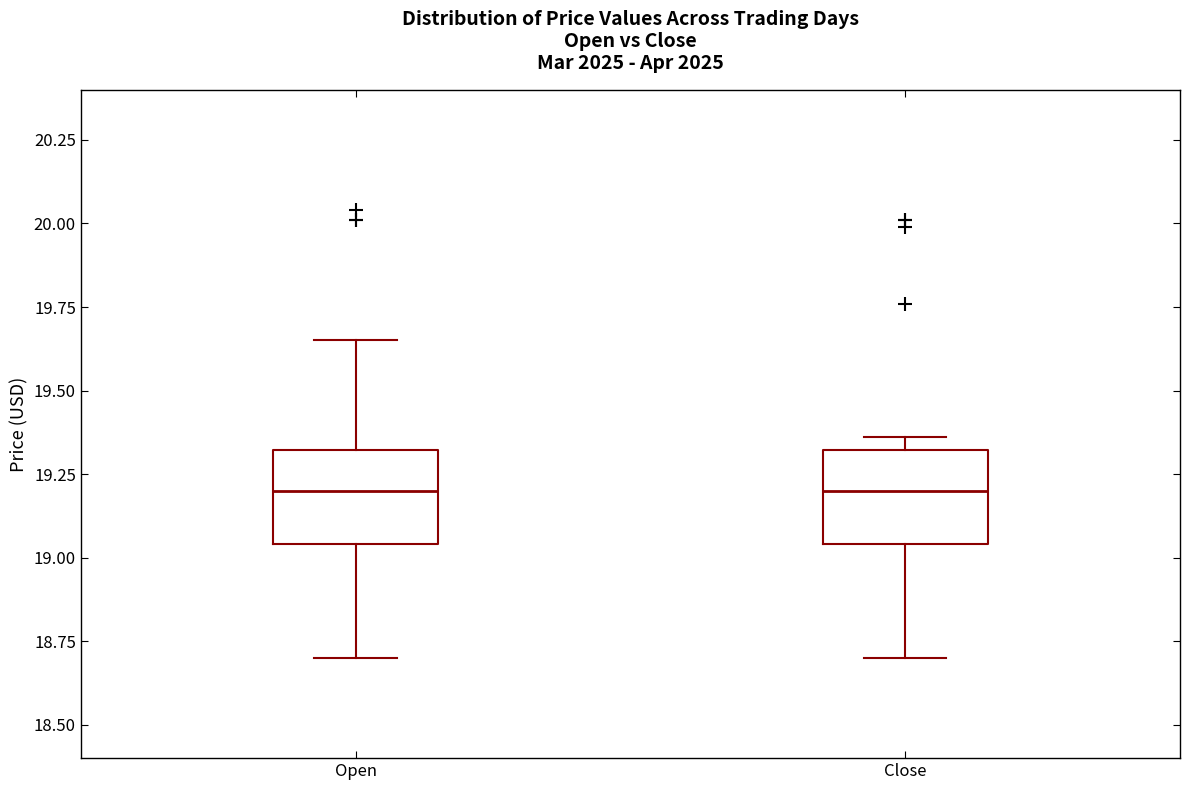

Where does the upper whisker of the box for Open end on the y-axis? The values are not printed on the chart, so give them approximately, as read against the axis.

19.65